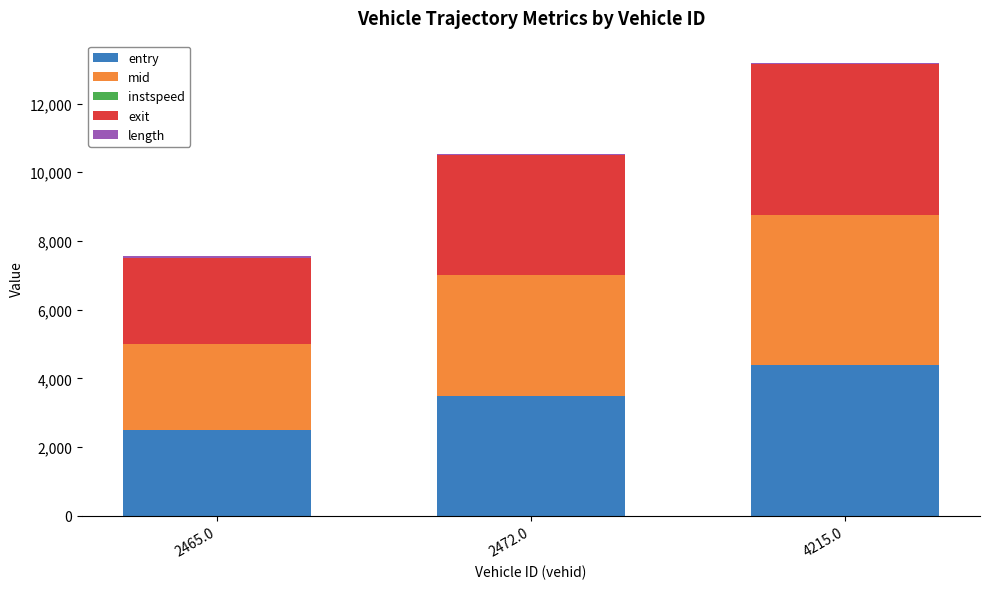

What is the highest value of the entry series?

4375.3